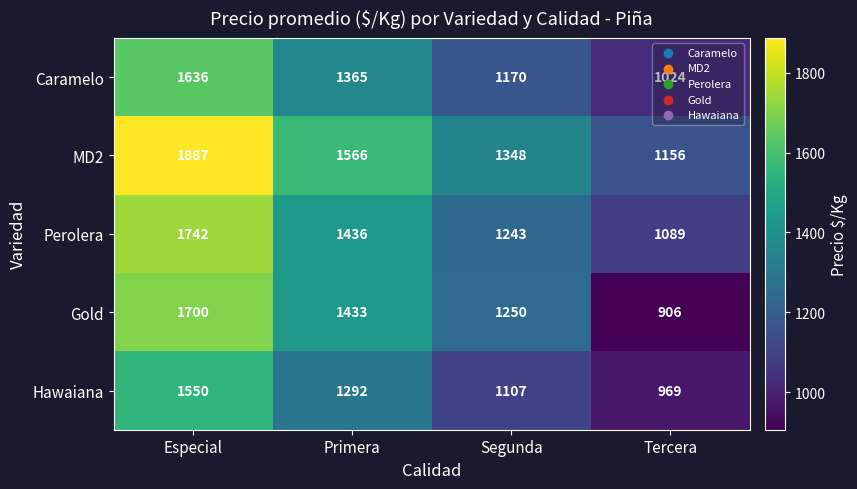

At which category is the sum across all series the highest?

Especial